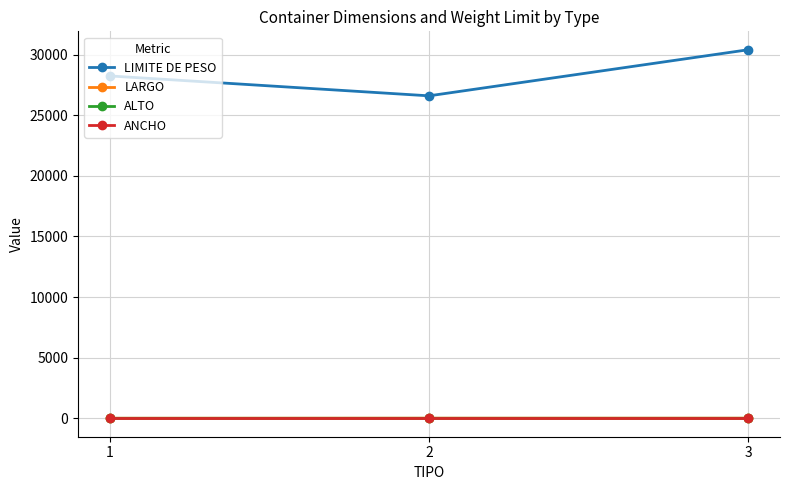

The LIMITE DE PESO series shows 52929.2 at 3. True or false?

False